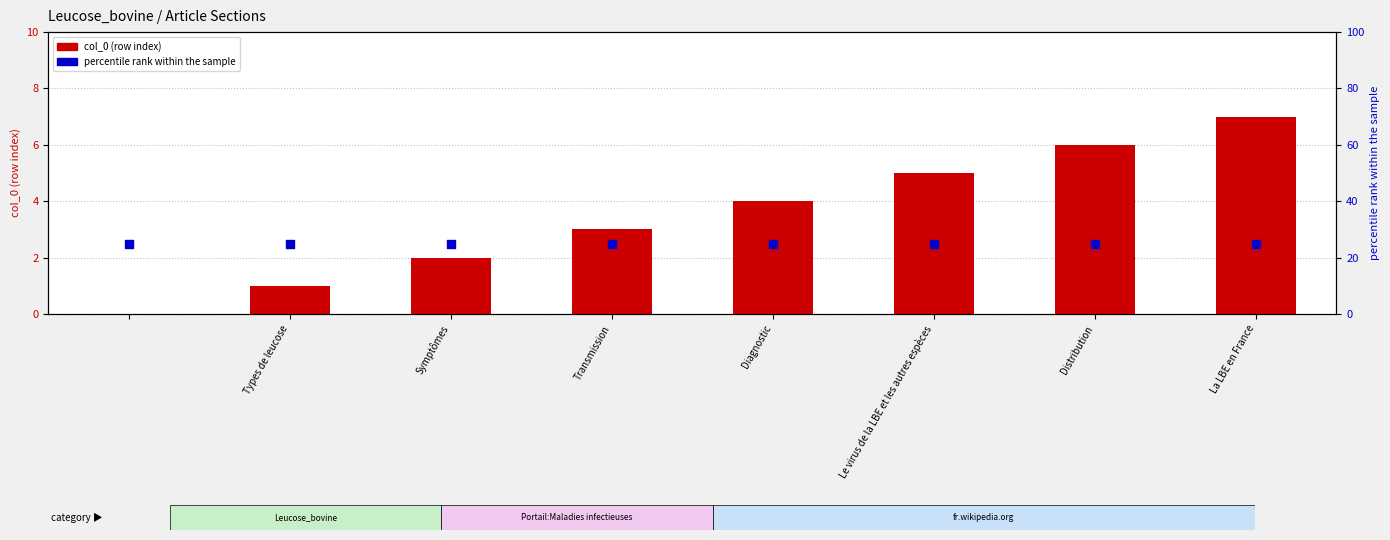

At how many categories does at least one series exceed 18?

8